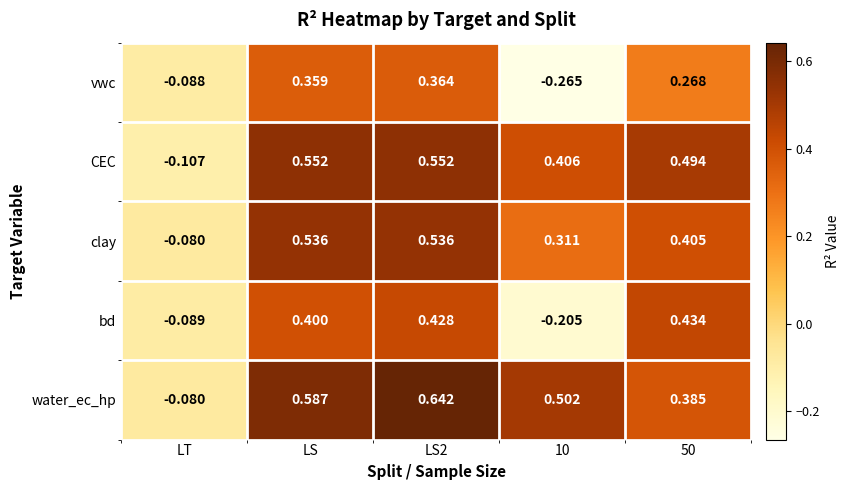

How many negative values does the clay series have?

1